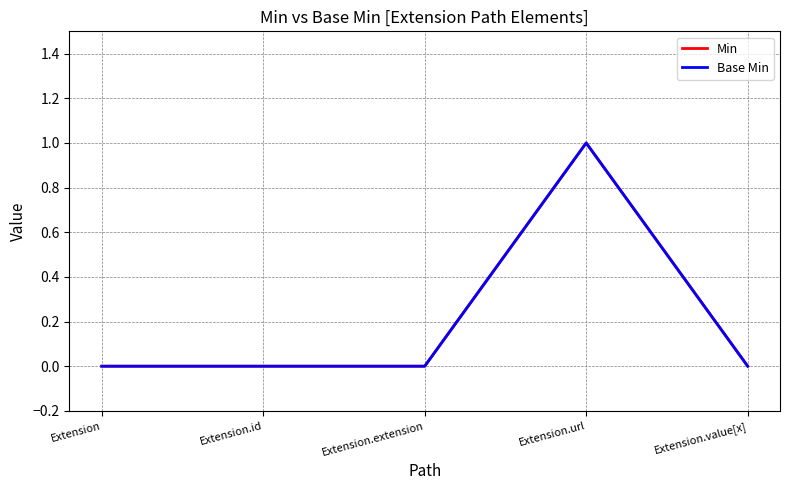

Is this an area chart (filled region under the line)?

No